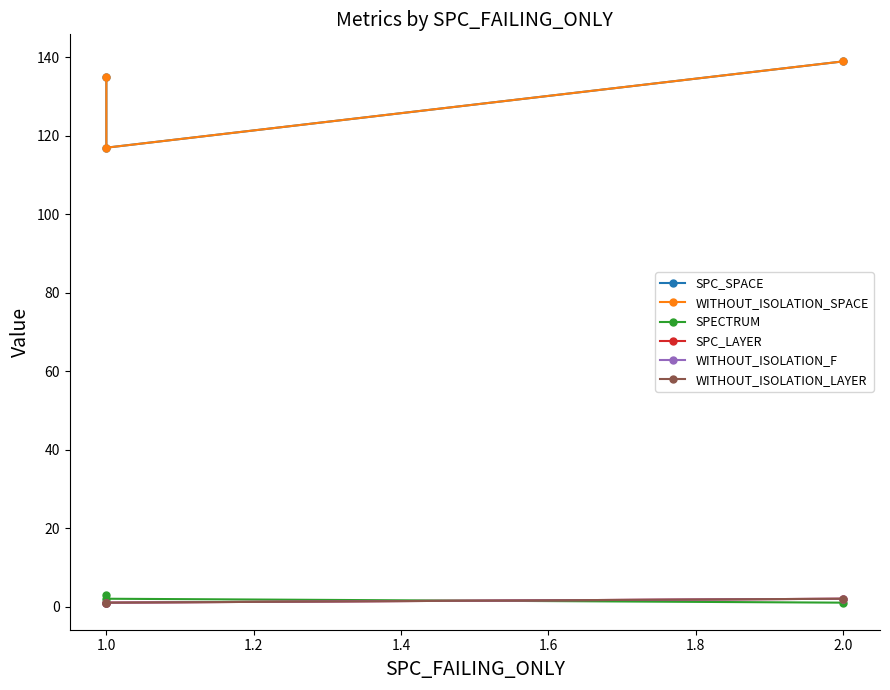

Which series has the widest spread of values?

SPC_SPACE